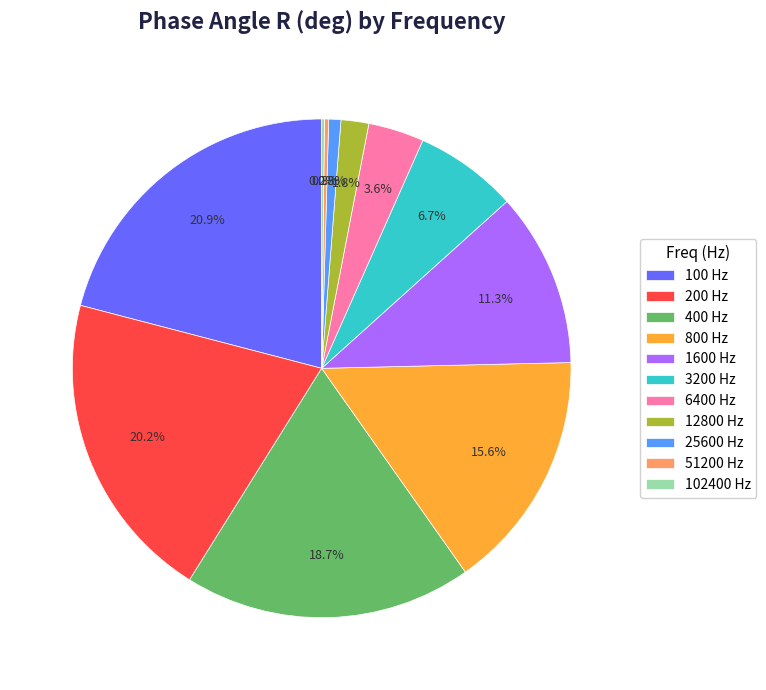

Is there a majority slice in this chart?

No